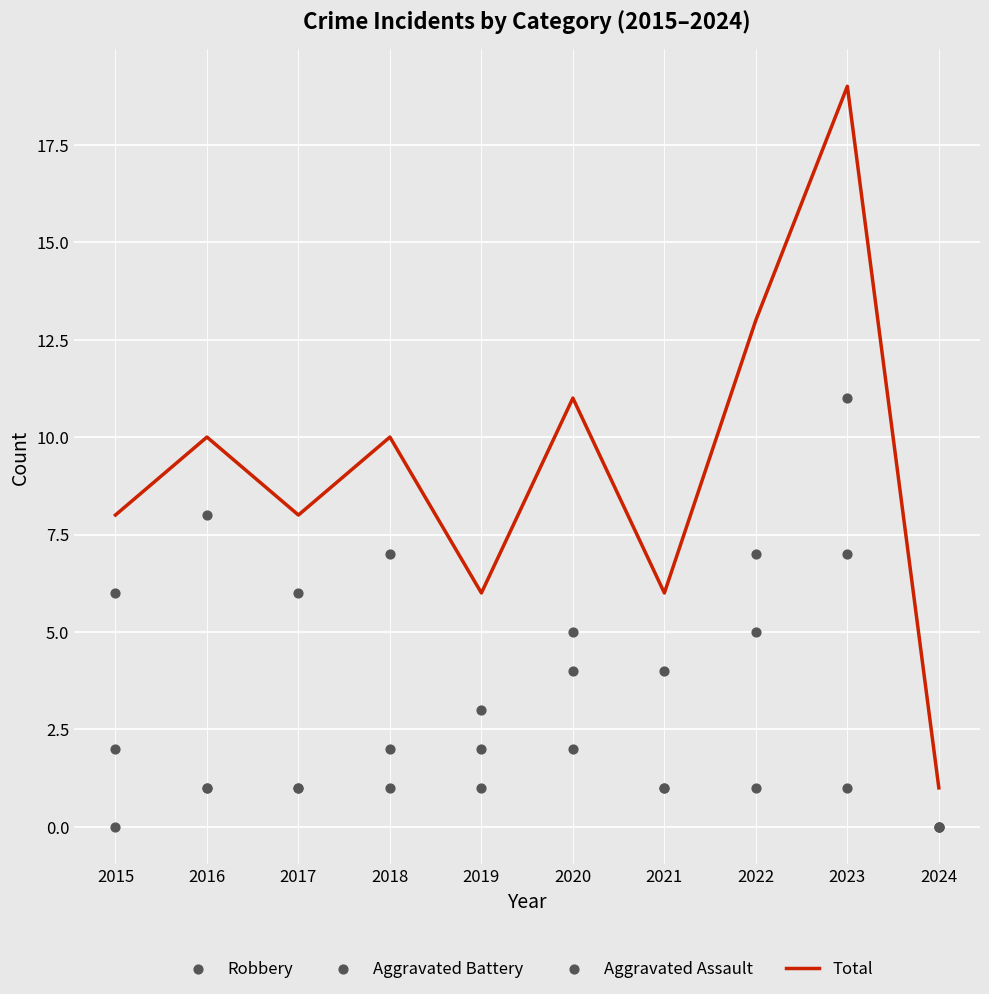

What is the total value across all series at 2019?

12